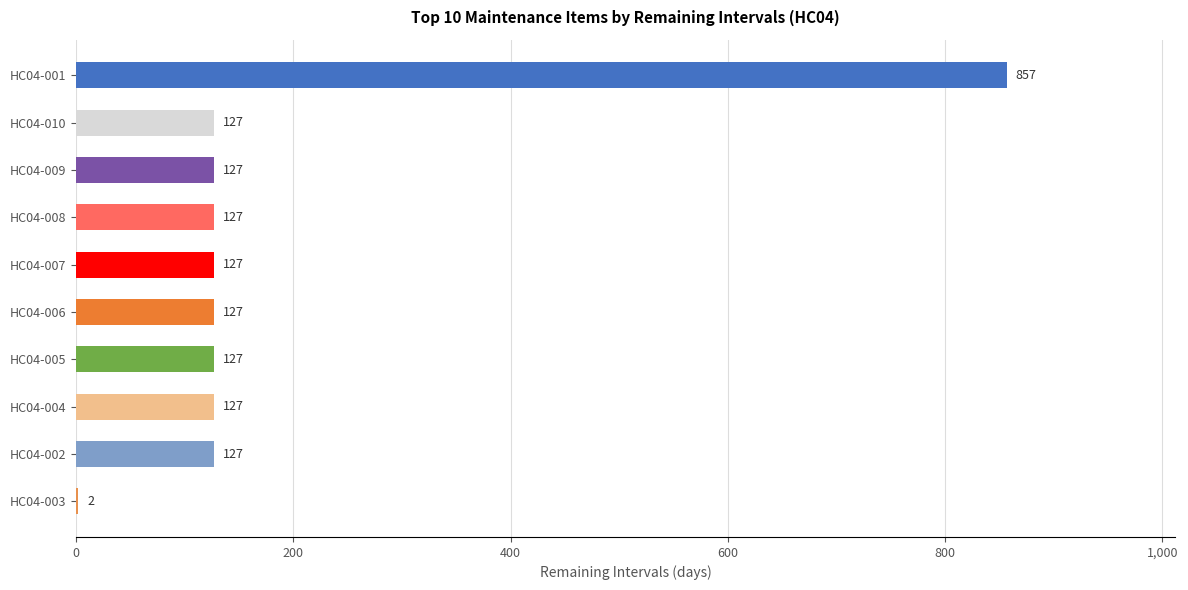

The chart shows a value of 212 at HC04-007. True or false?

False